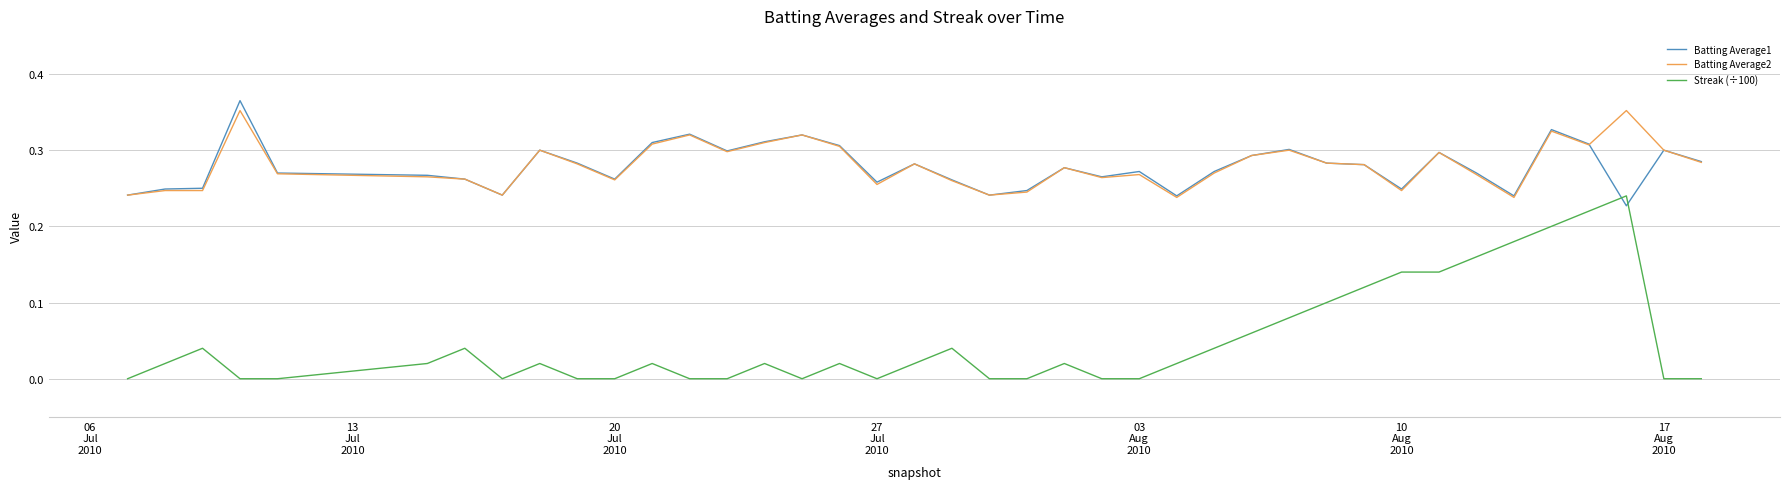

How many lines are shown in the chart?

3